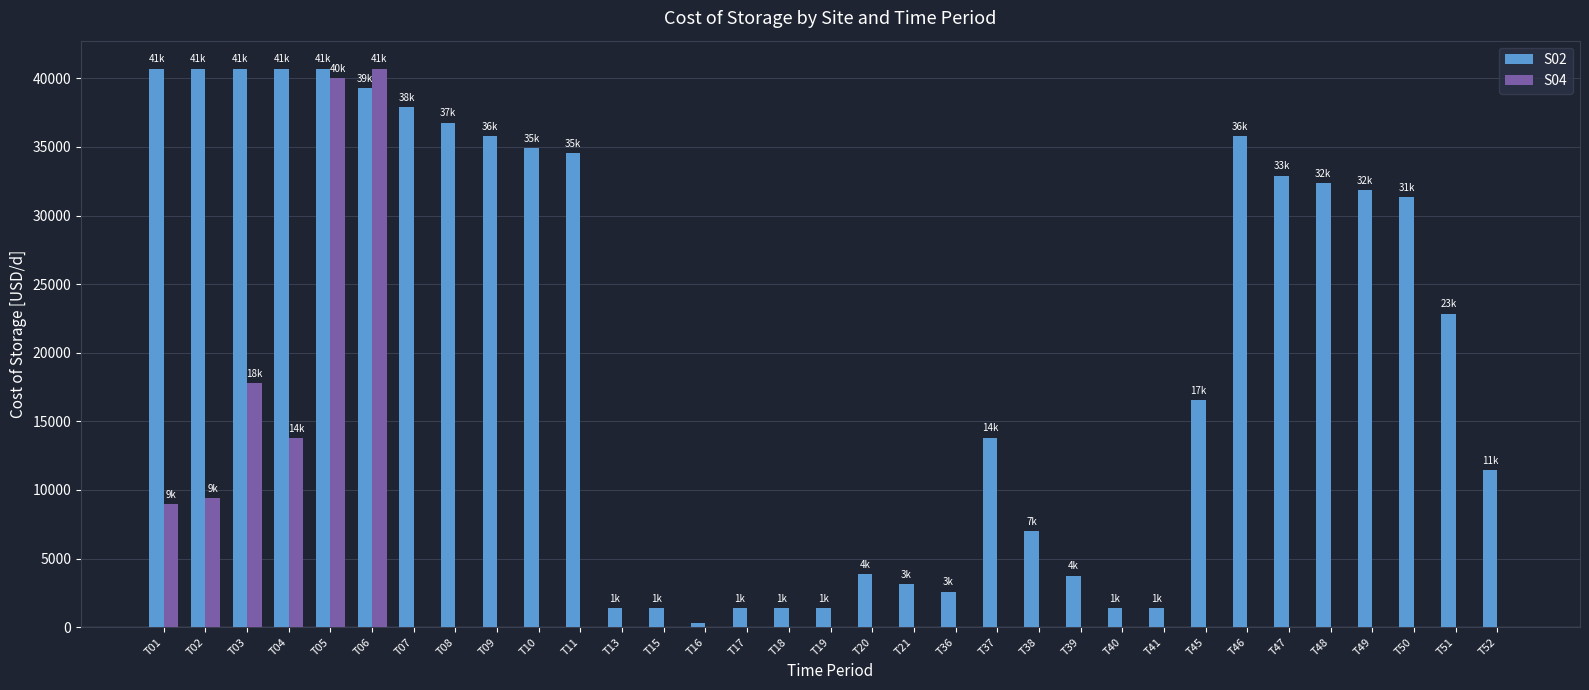

What is the highest value of the S02 series?

40714.3